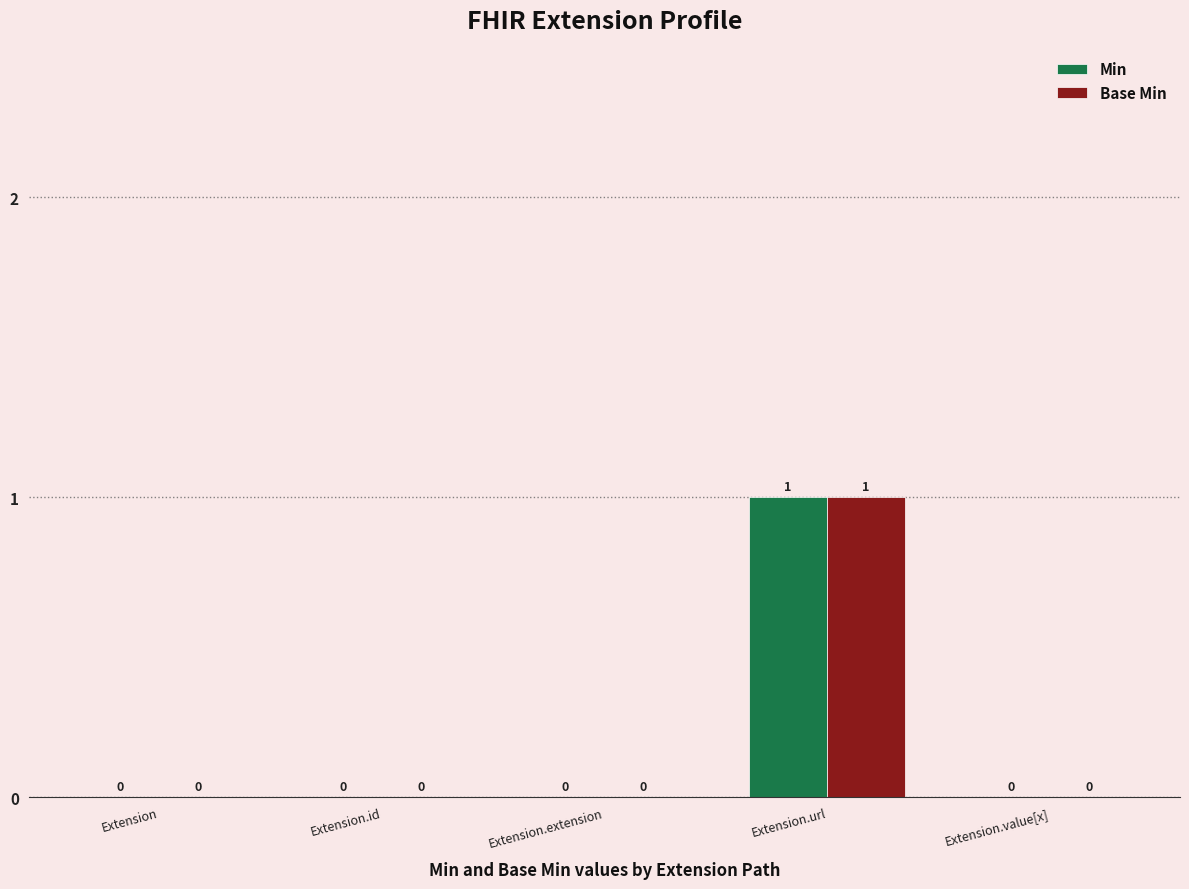

How many data points does each series have?

5